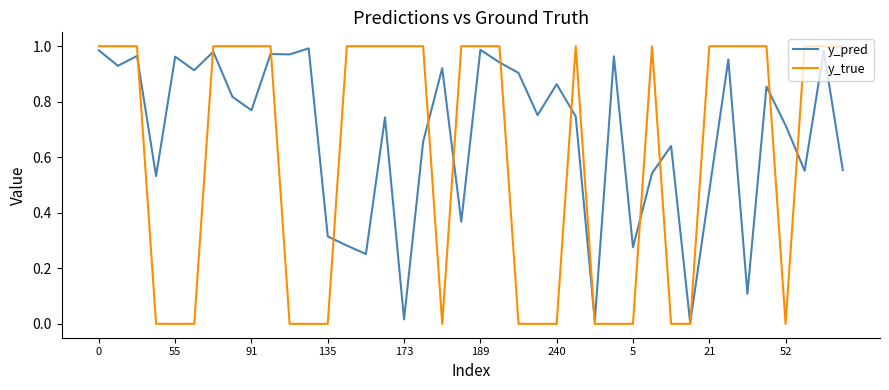

Which series has the largest range (max minus min)?

y_true